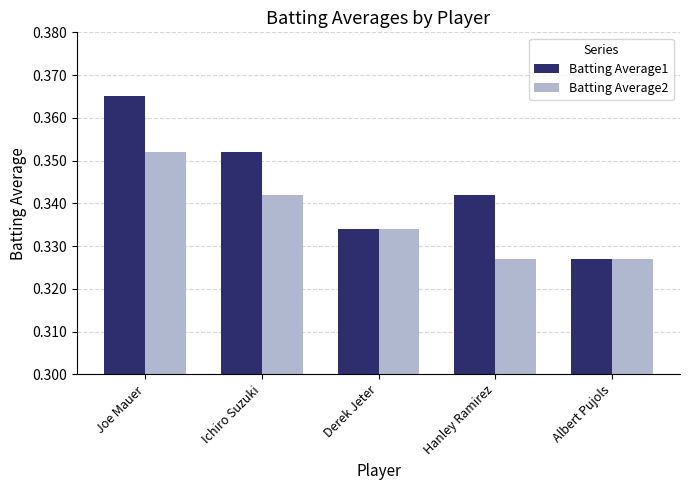

Which series has the largest range (max minus min)?

Batting Average1